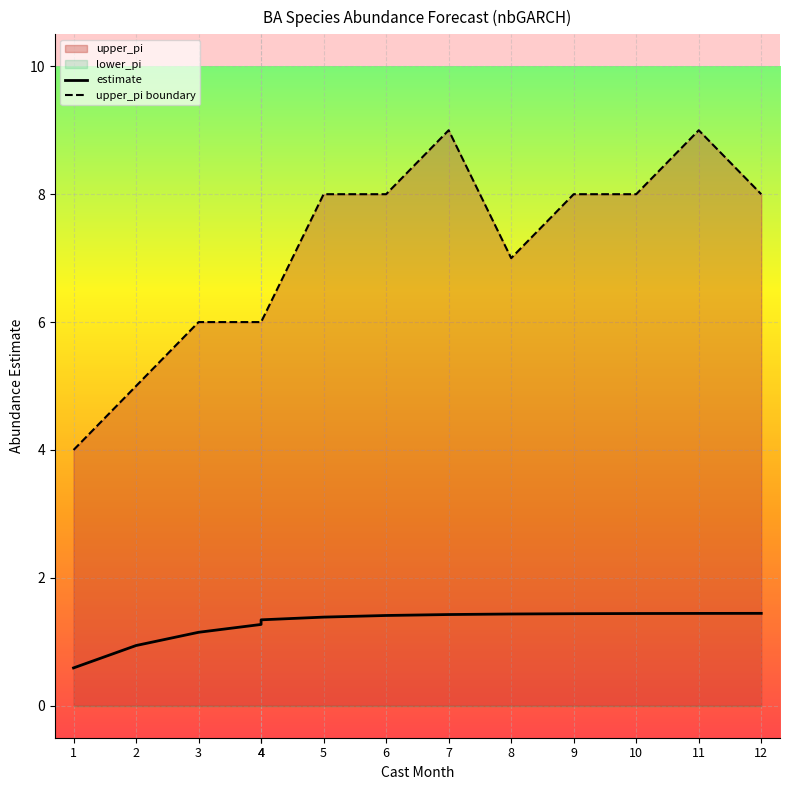

What is the smallest value displayed?

0.6